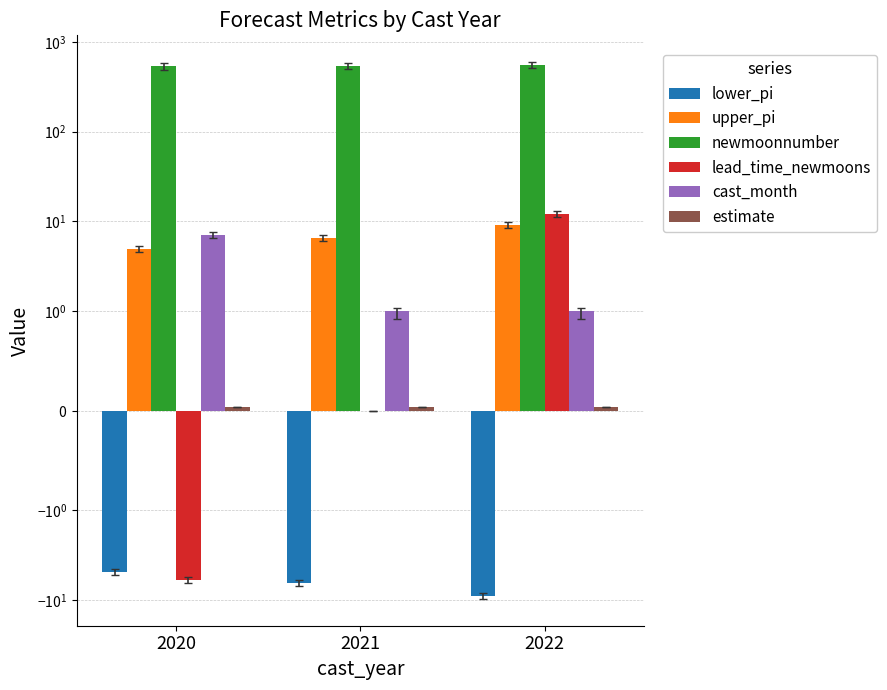

At which category does the chart reach its peak across all series?

2022